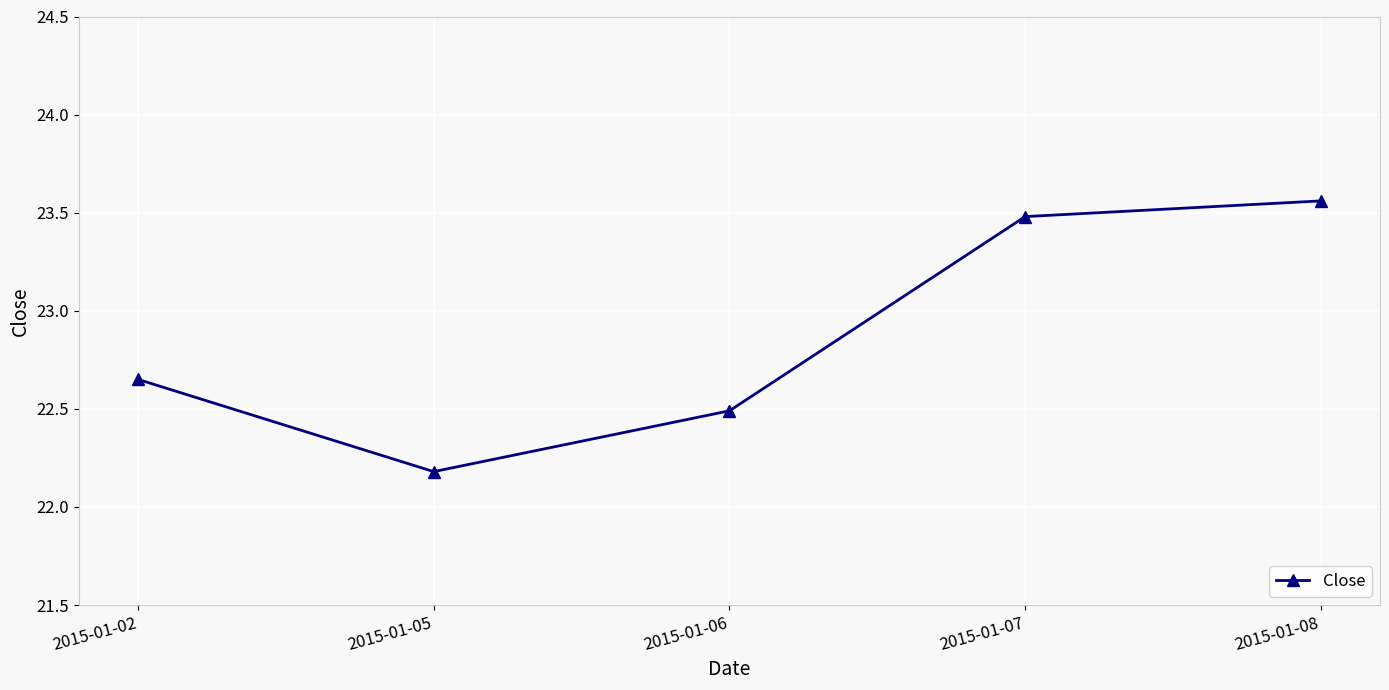

How many lines are shown in the chart?

1